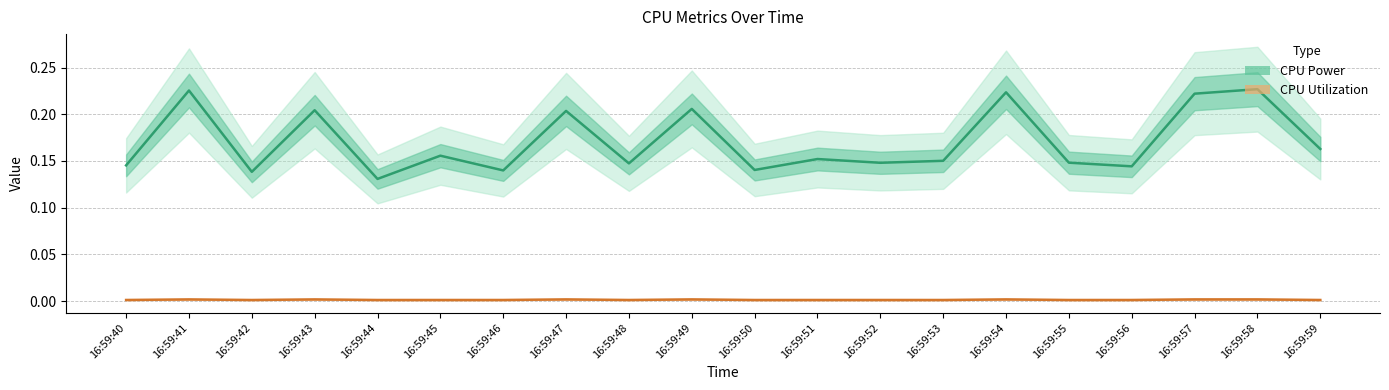

Is it true that CPU Utilization equals 0.0 at 16:59:44?

False